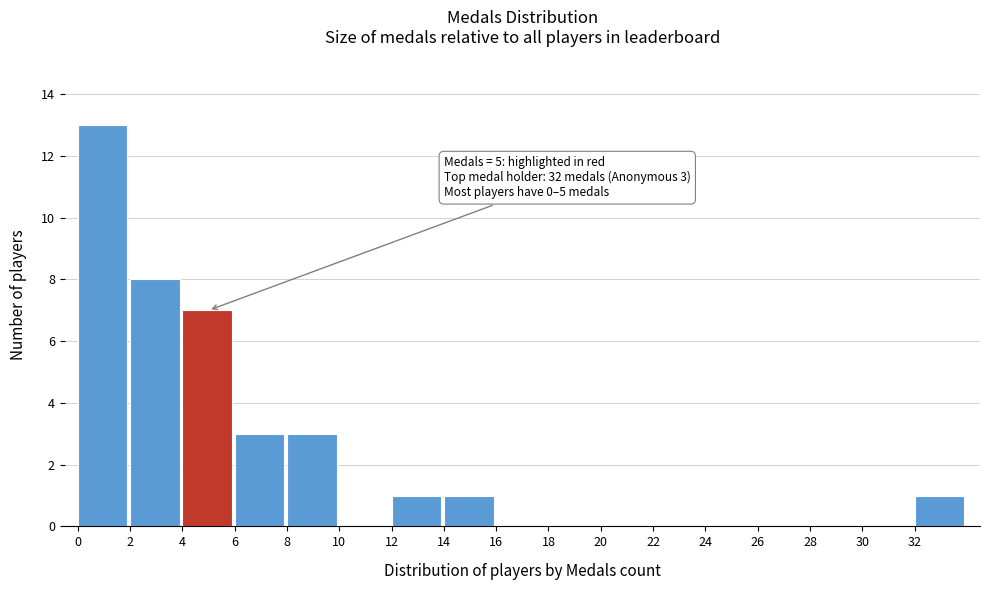

Over which range of the x-axis is the bar tallest?

0 to 2